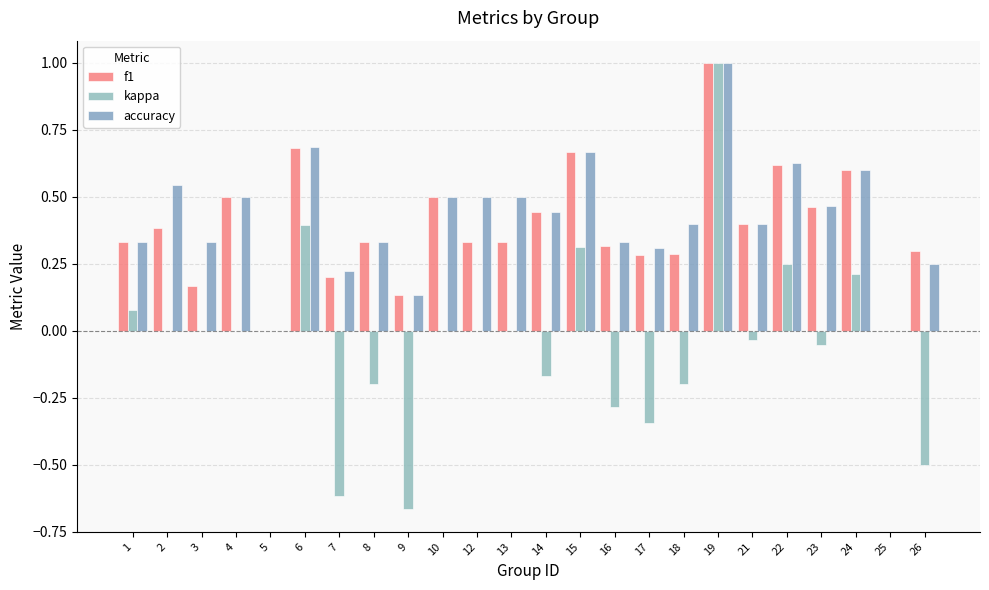

Rank the series by their maximum value, from lowest to highest.

f1, kappa, accuracy